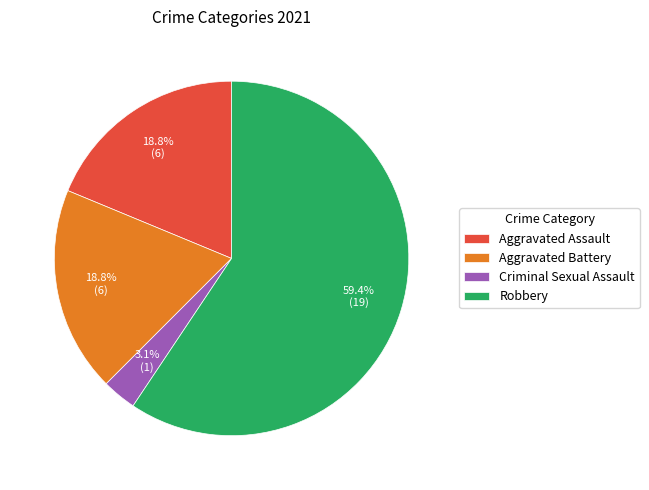

What percentage is the Aggravated Battery slice, to the nearest percent?

19%